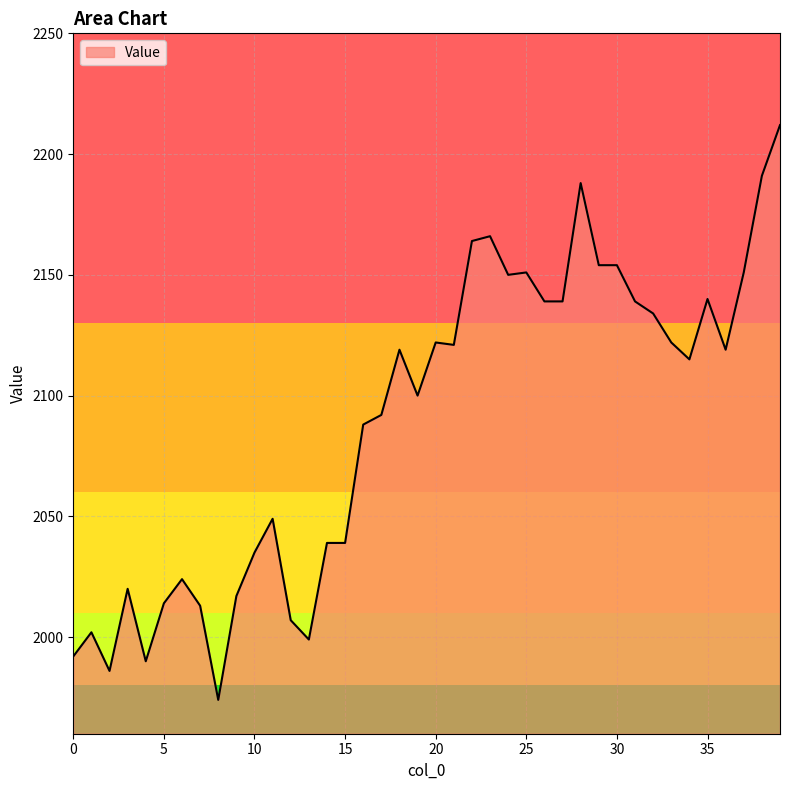

What is the minimum value shown in the chart?

1974